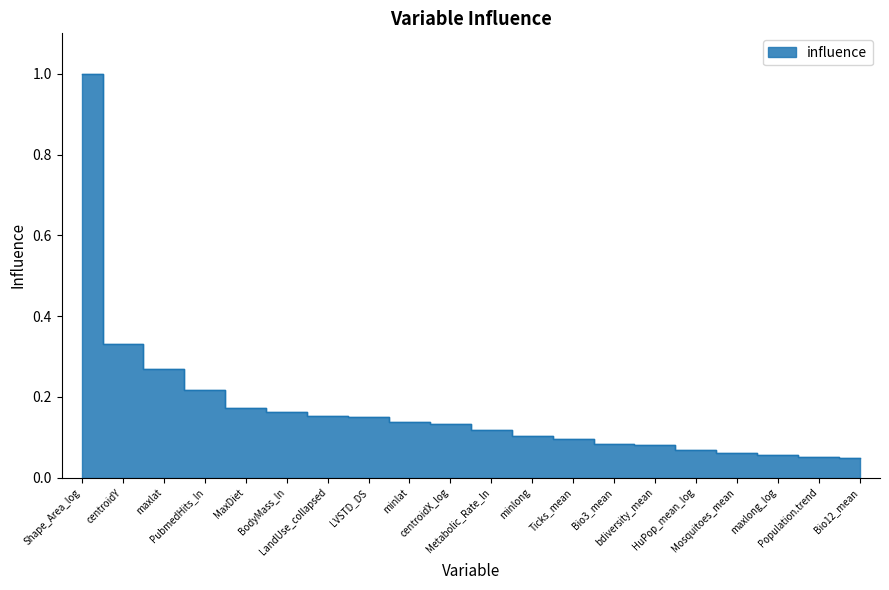

Reading right to left, transcribe all the data shown in this chart.

0.0	0.1	0.1	0.1	0.1	0.1	0.1	0.1	0.1	0.1	0.1	0.1	0.1	0.2	0.2	0.2	0.2	0.3	0.3	1.0